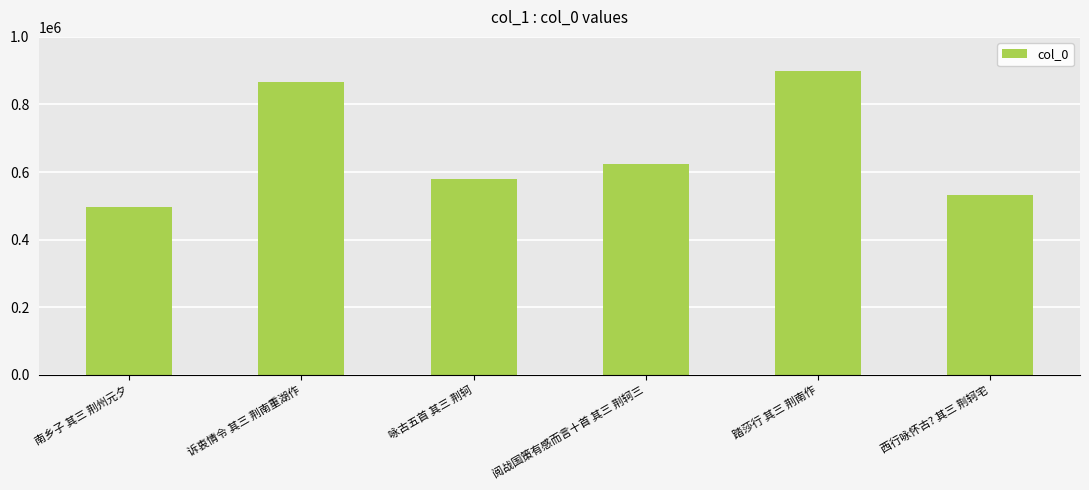

What is the difference between the values at 阅战国策有感而言十首 其三 荆轲三 and 南乡子 其三 荆州元夕?

126390